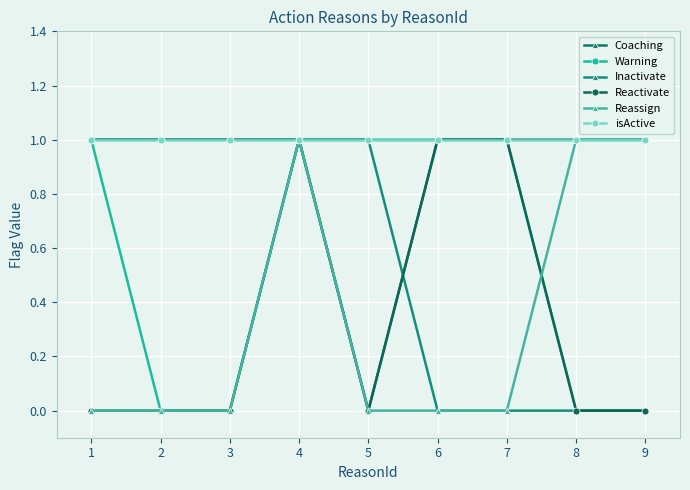

What is the highest value of the Coaching series?

1